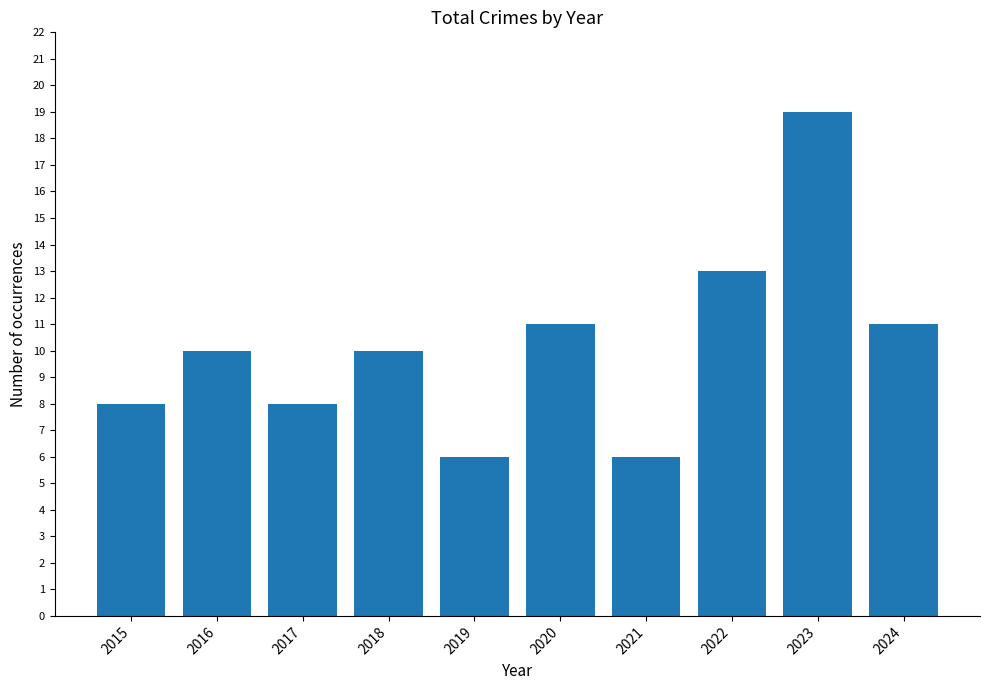

Between 2022 and 2016, which is larger?

2022